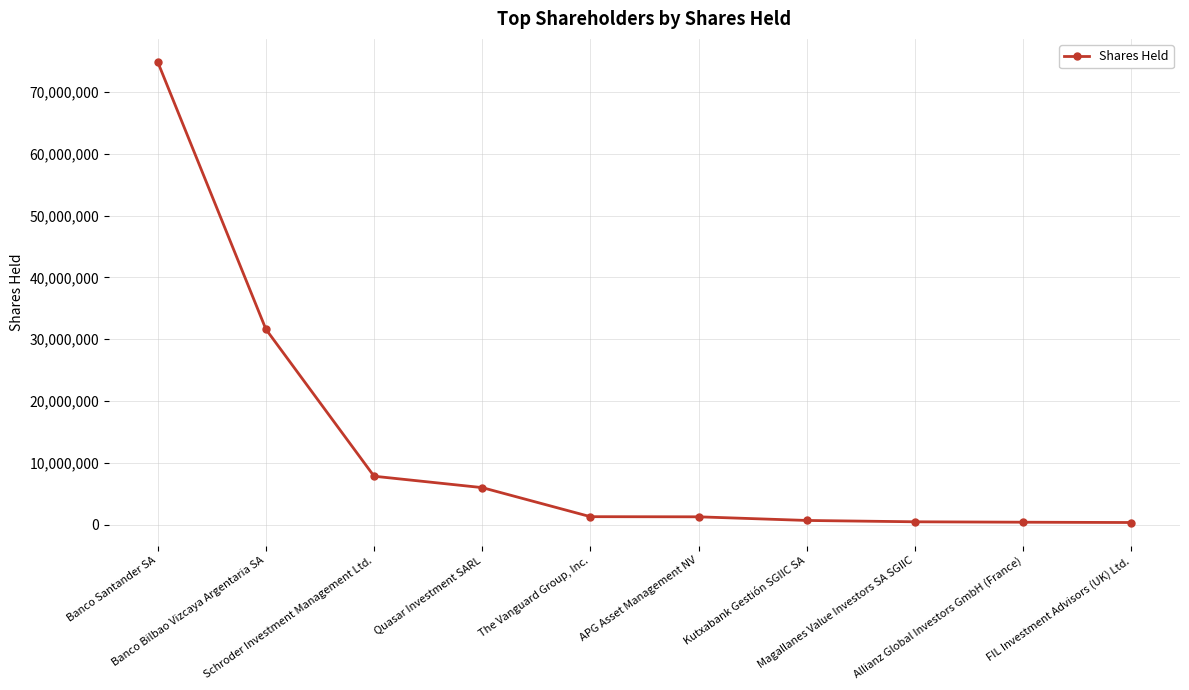

What position from the left is Banco Bilbao Vizcaya Argentaria SA?

2